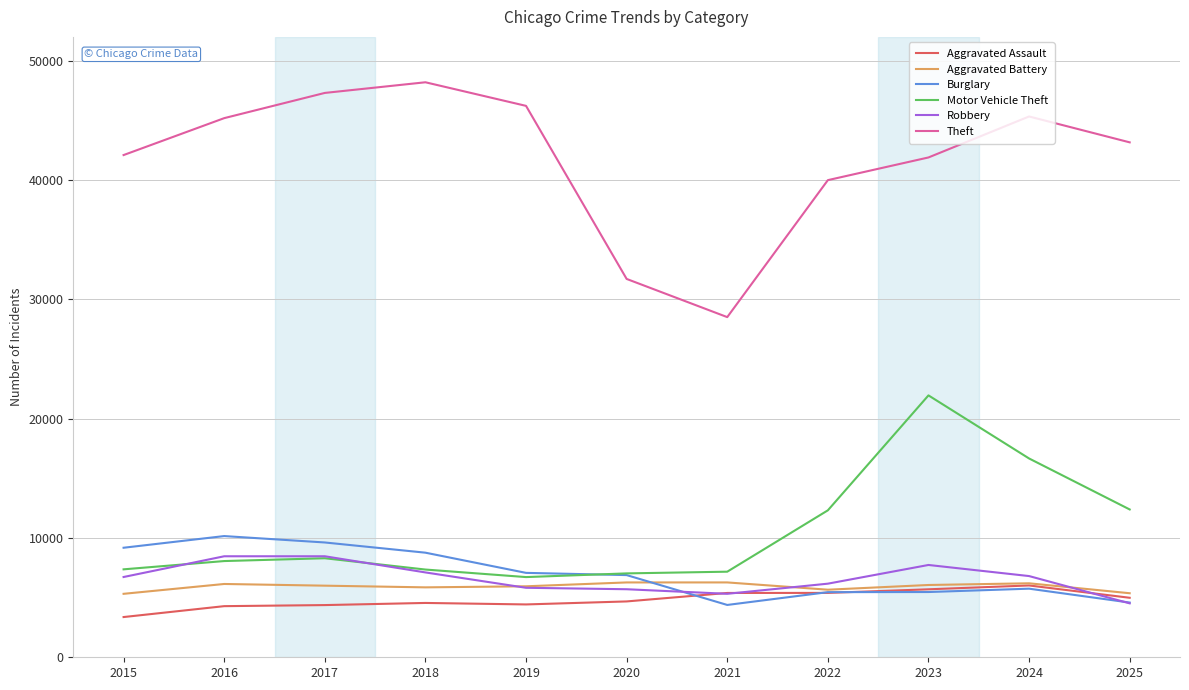

What is the smallest value displayed?

3372